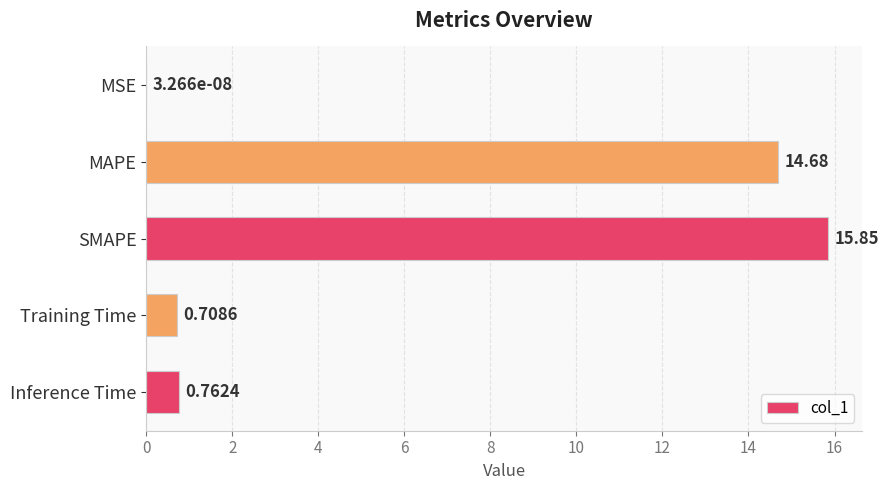

What is the sum of all values?

32.0